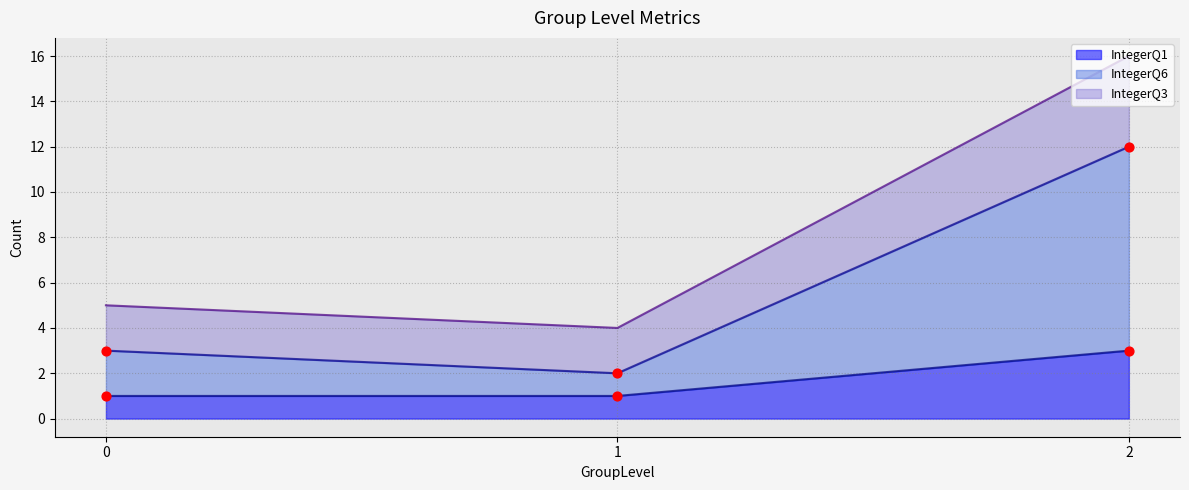

At how many categories does at least one series exceed 8?

1